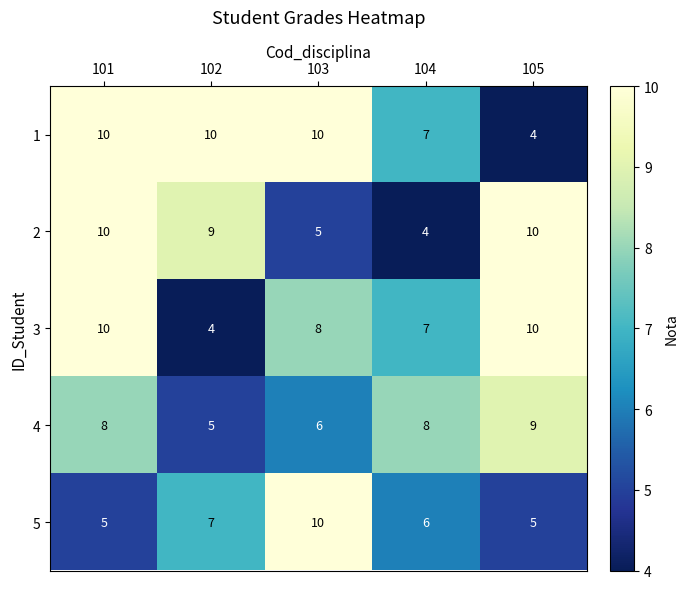

What is the difference between the highest and lowest values at 102?

6